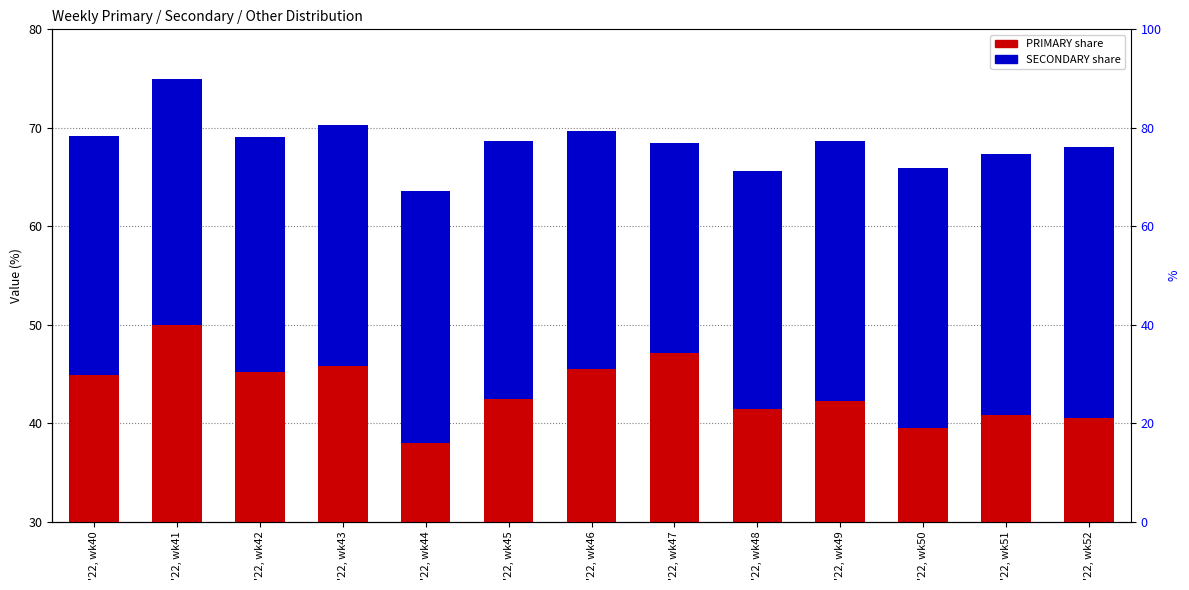

The SECONDARY series shows 24.5 at '22, wk43. True or false?

True